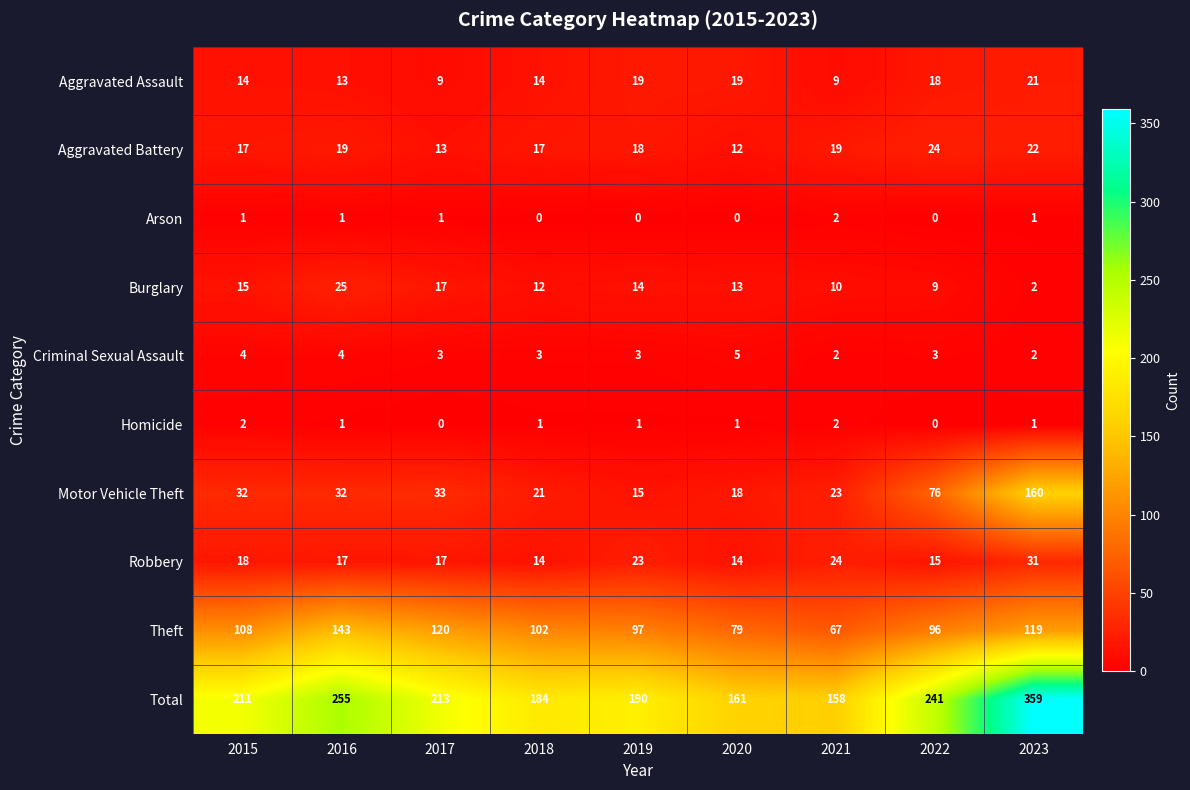

What is the sum of all Robbery values?

173